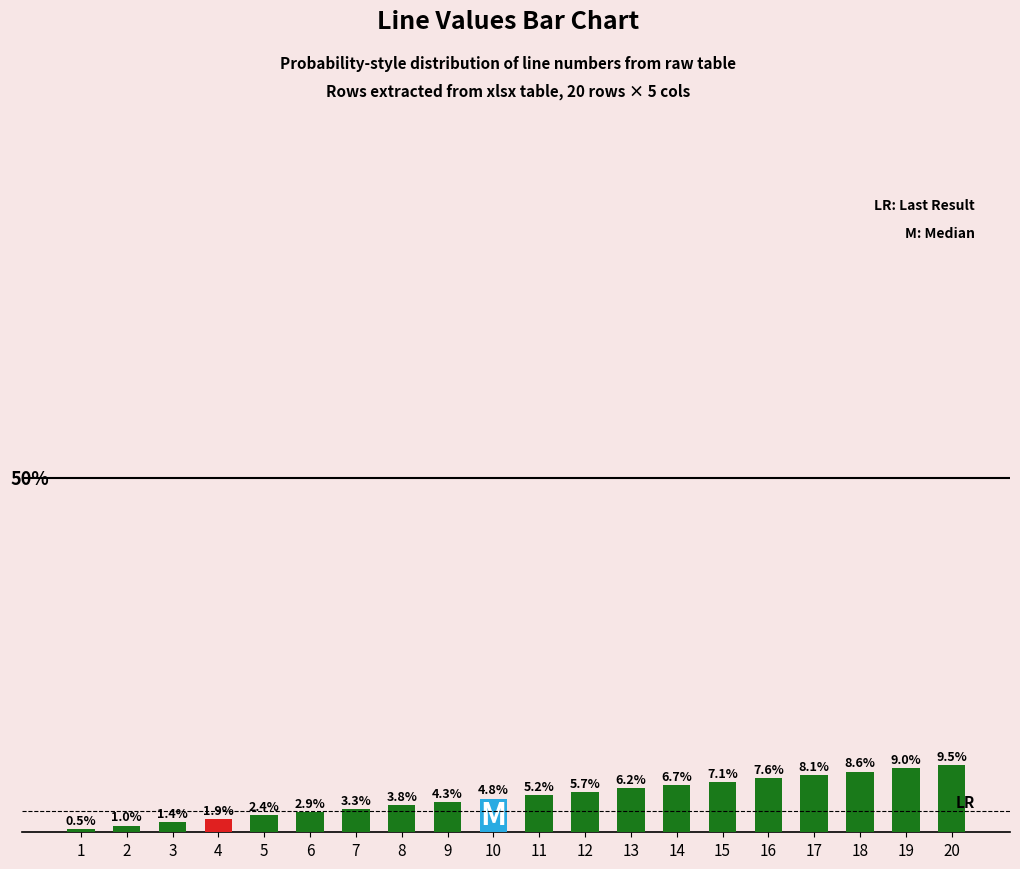

Rank the categories by value from lowest to highest.

1, 2, 3, 4, 5, 6, 7, 8, 9, 10, 11, 12, 13, 14, 15, 16, 17, 18, 19, 20